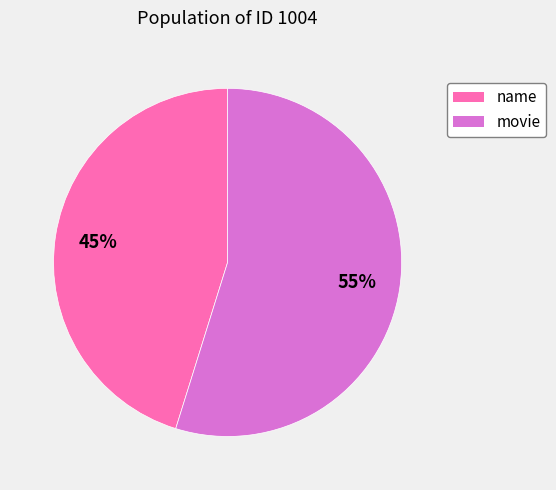

Rank the categories by value from highest to lowest.

movie, name